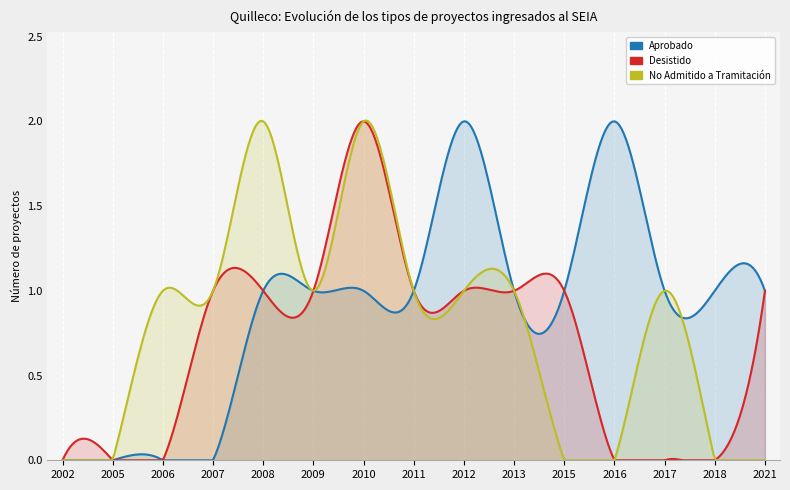

True or false: Desistido has a value of 1 at 2013.

True